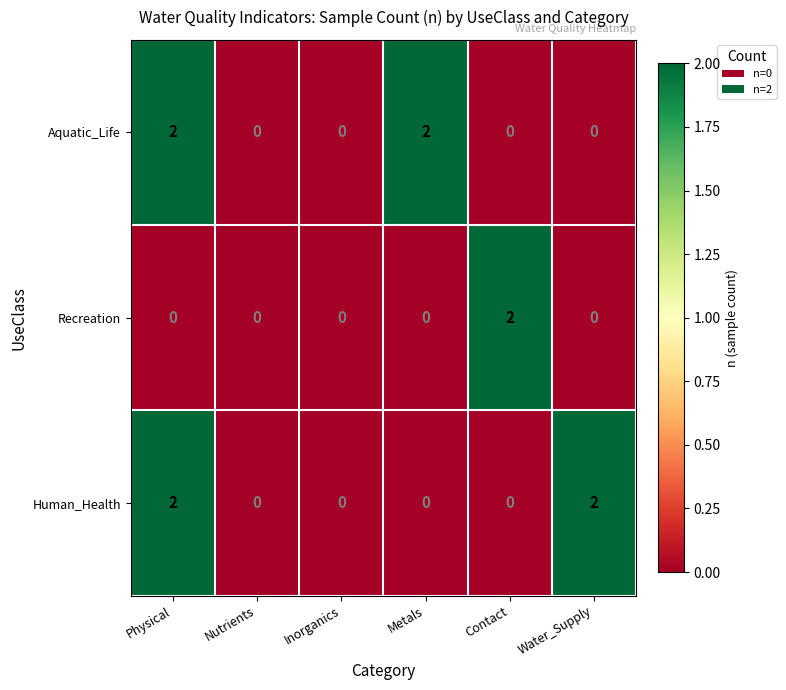

How many Human_Health values are between 0 and 2?

6